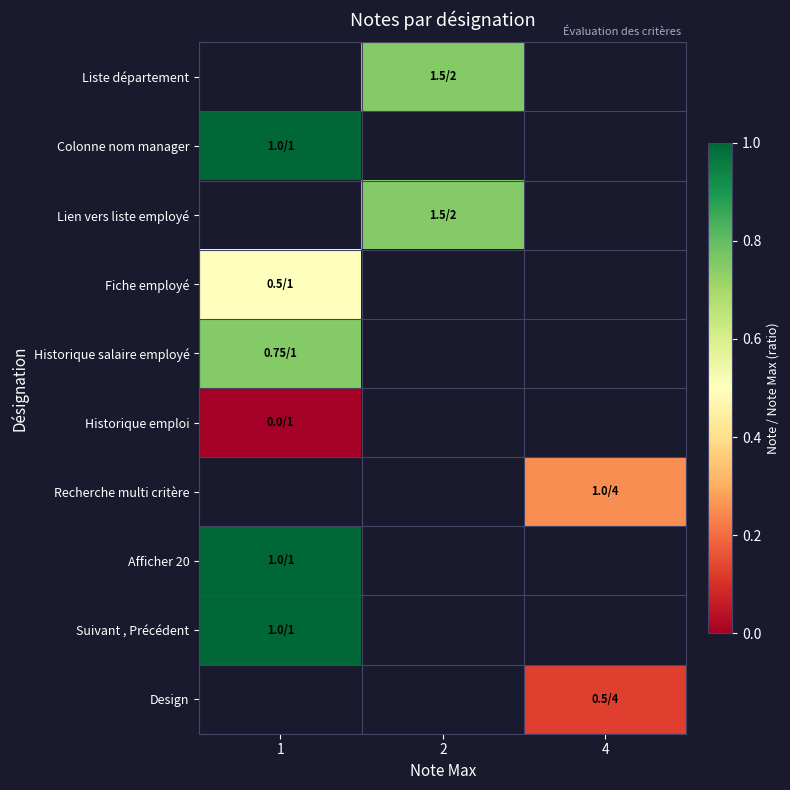

Where does the row_2 series first go above 0?

2